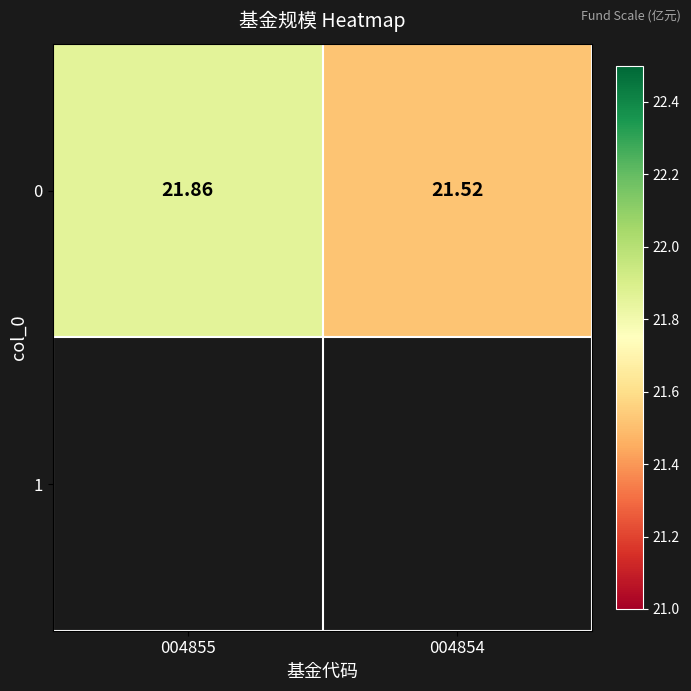

List the labels in order of value, largest first.

004855, 004854